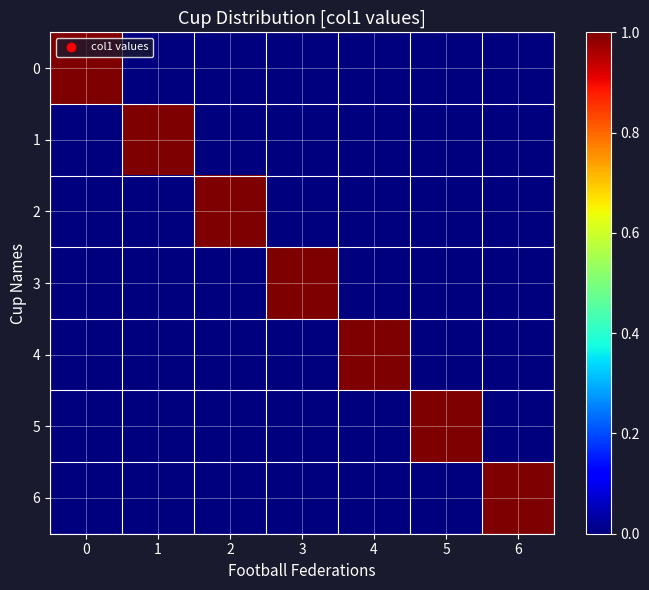

Count the number of categories in the chart.

7